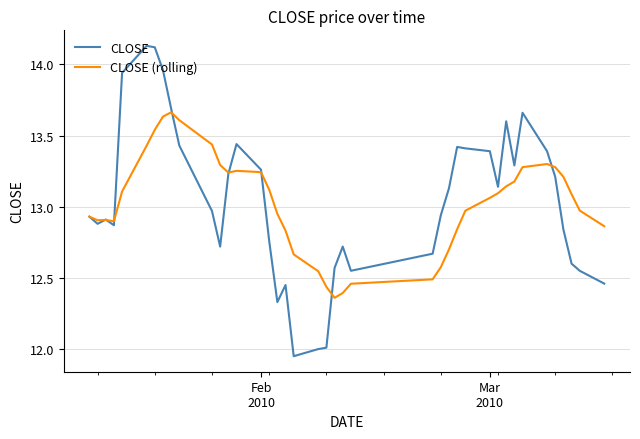

Which series has the widest spread of values?

CLOSE